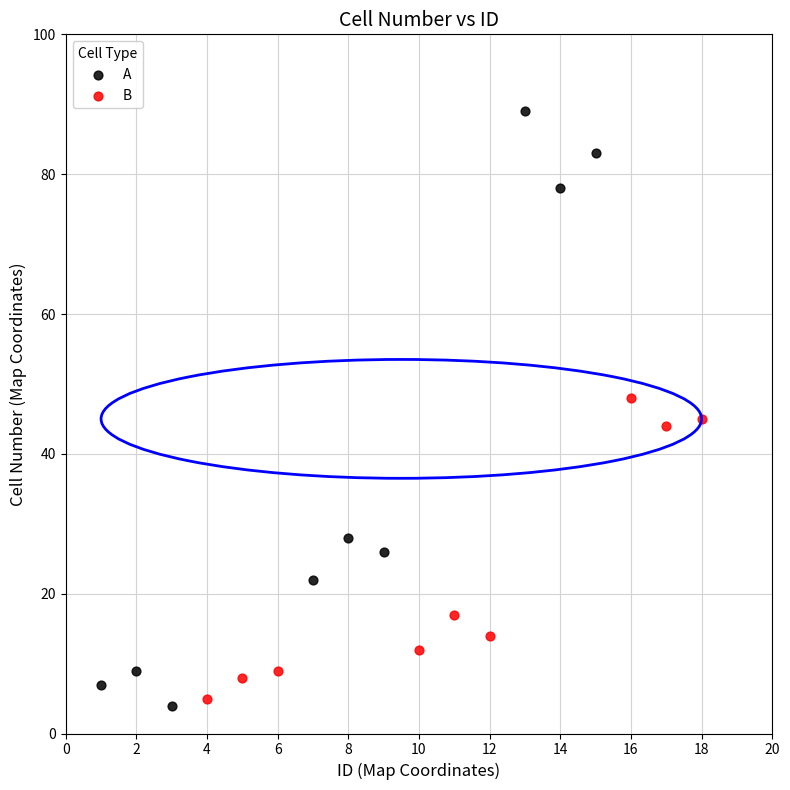

What are all the series names shown in the legend?

A, B